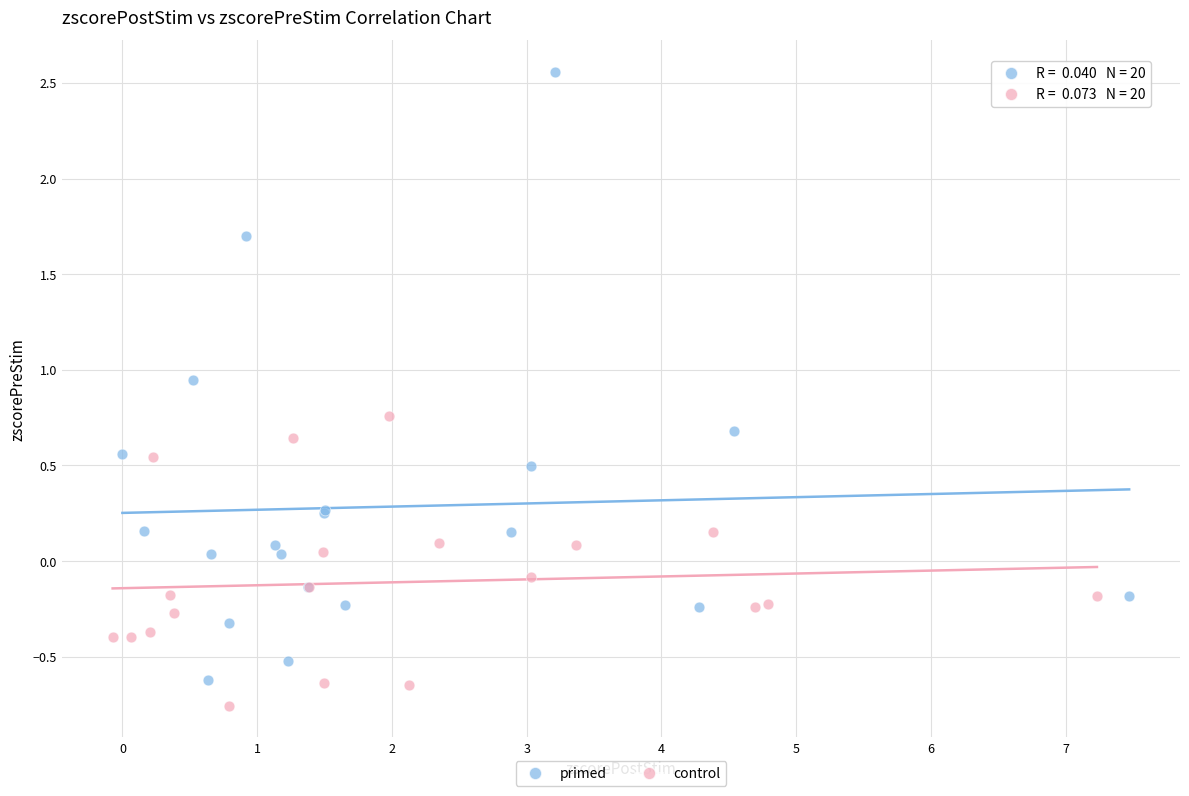

What are all the series names shown in the legend?

primed, control